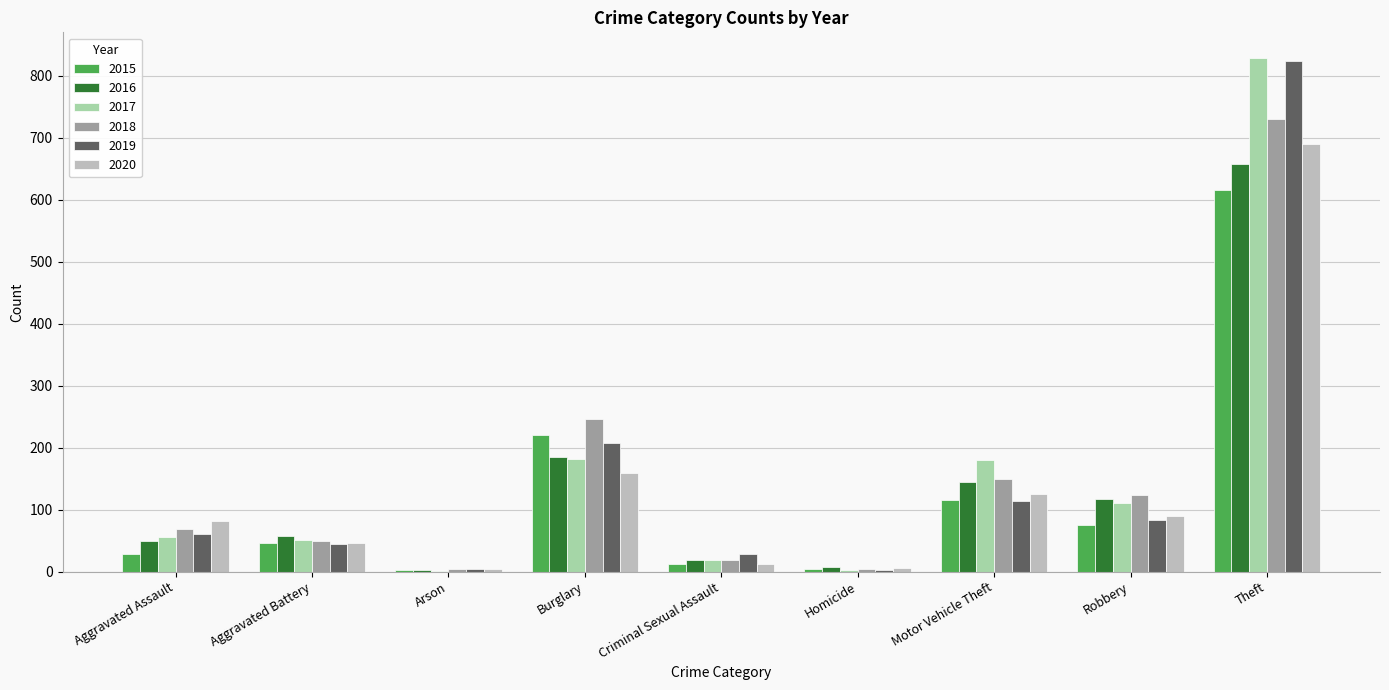

What is the highest value of the 2015 series?

616